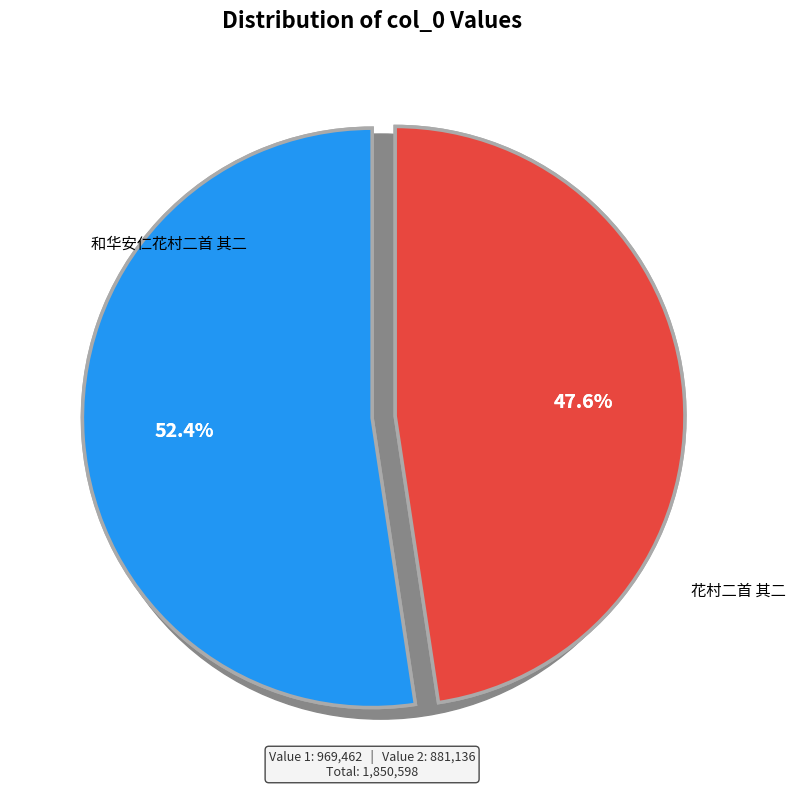

To the nearest percent, what is the combined percentage of 和华安仁花村二首 其二 and 花村二首 其二?

100%